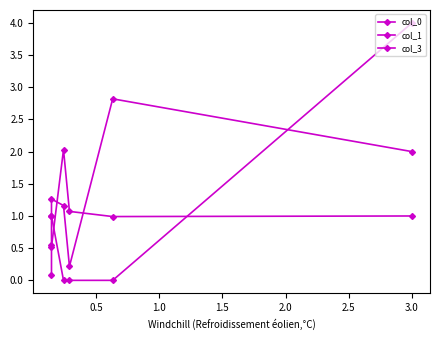

True or false: col_0 and col_3 cross at least once.

True